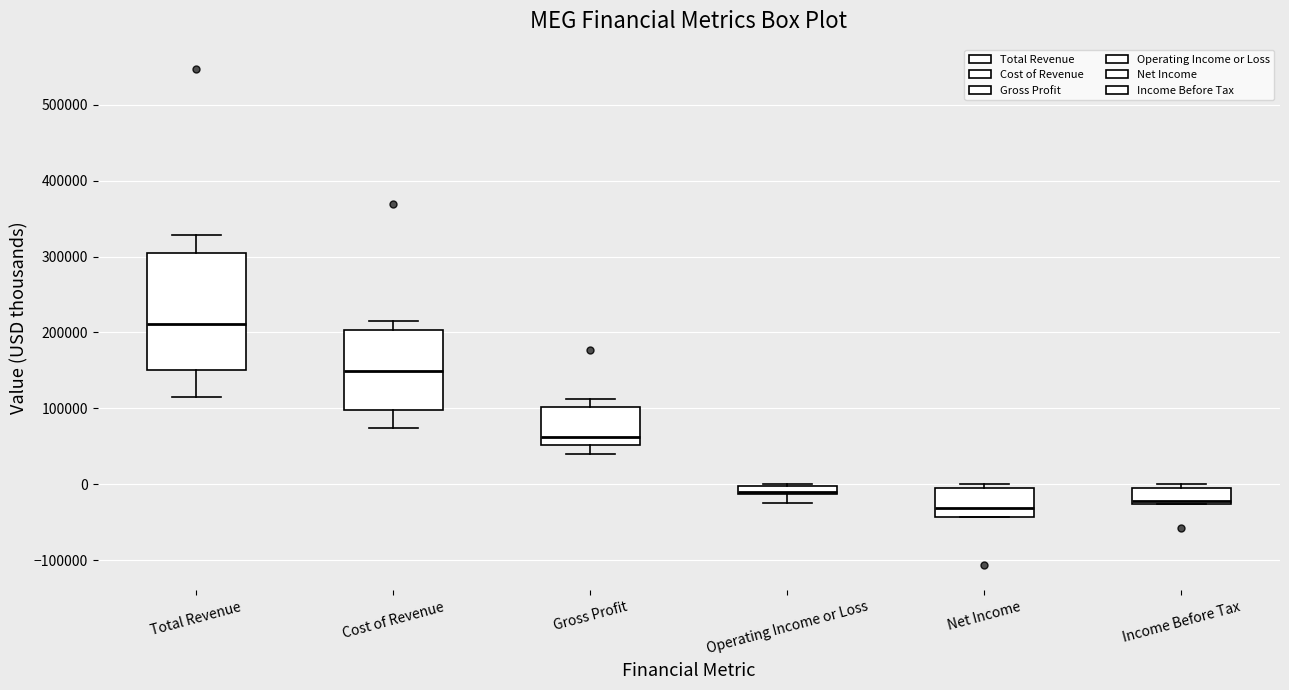

Which box's median line is the highest?

Total Revenue